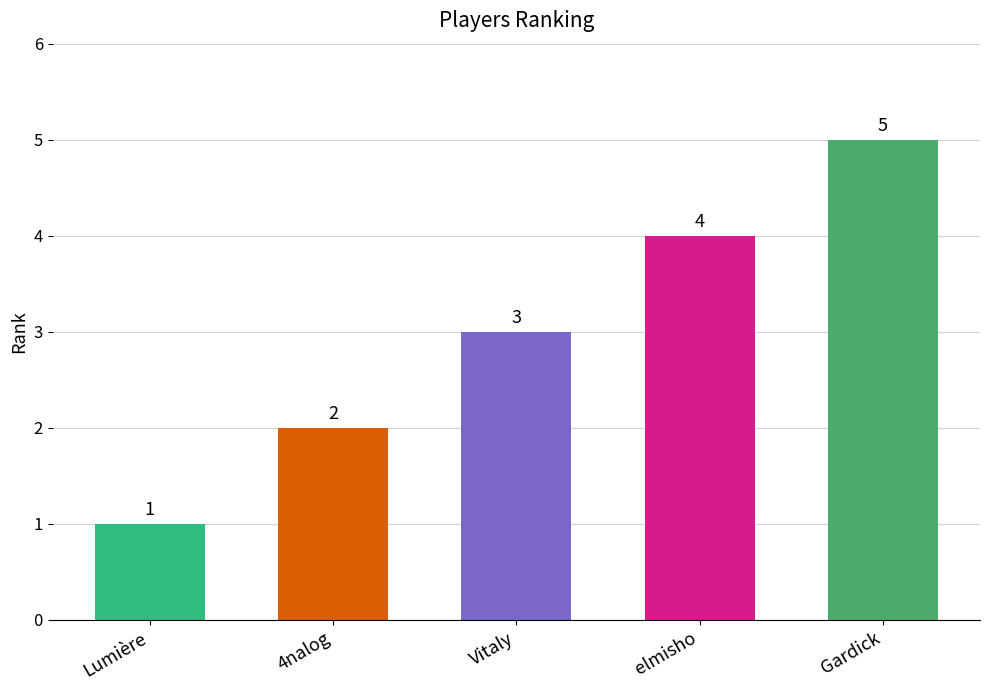

Reading left to right, extract all data points from this chart.

1	2	3	4	5